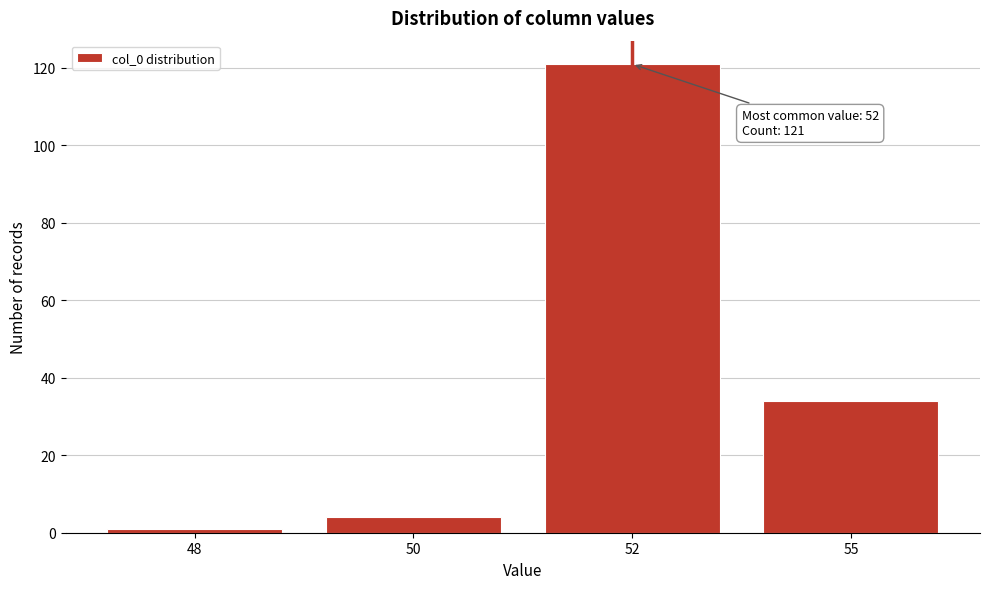

Reading right to left, list all the values displayed in this chart.

34	121	4	1